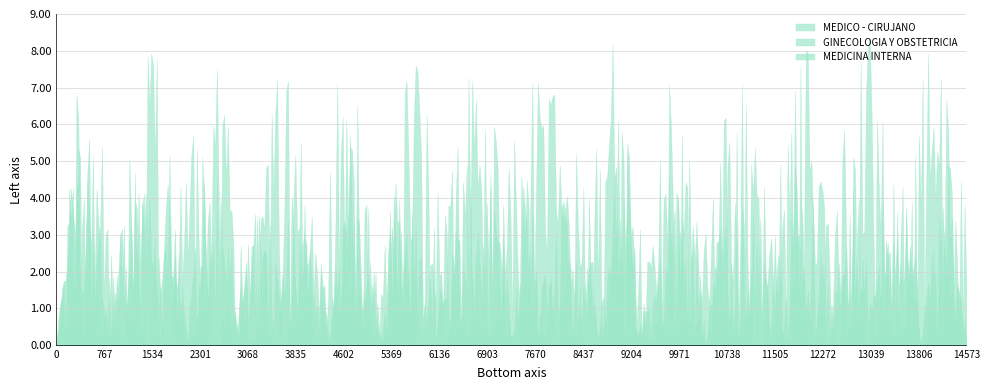

What are all the series names shown in the legend?

MEDICO - CIRUJANO, GINECOLOGIA Y OBSTETRICIA, MEDICINA INTERNA